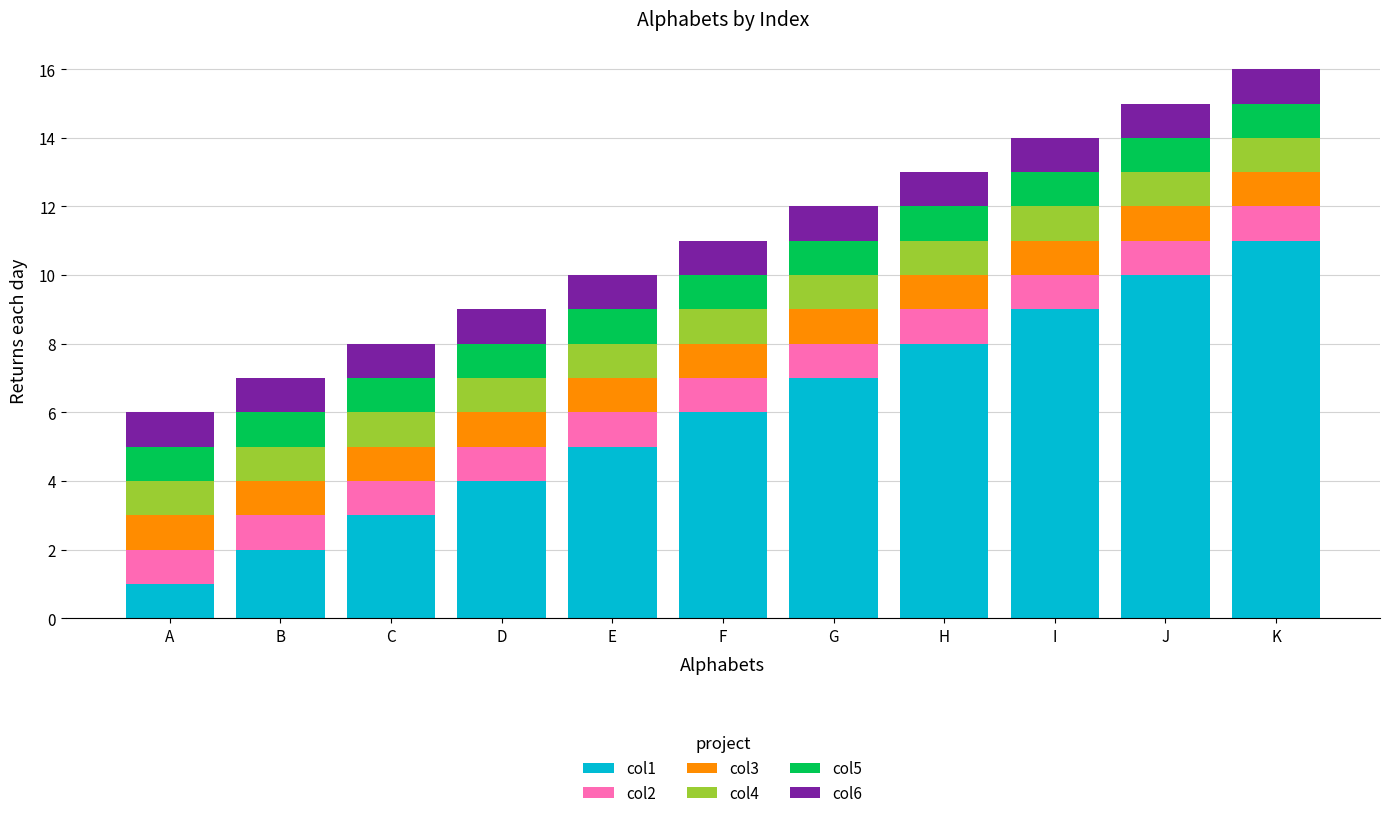

At which category is the sum across all series the highest?

K